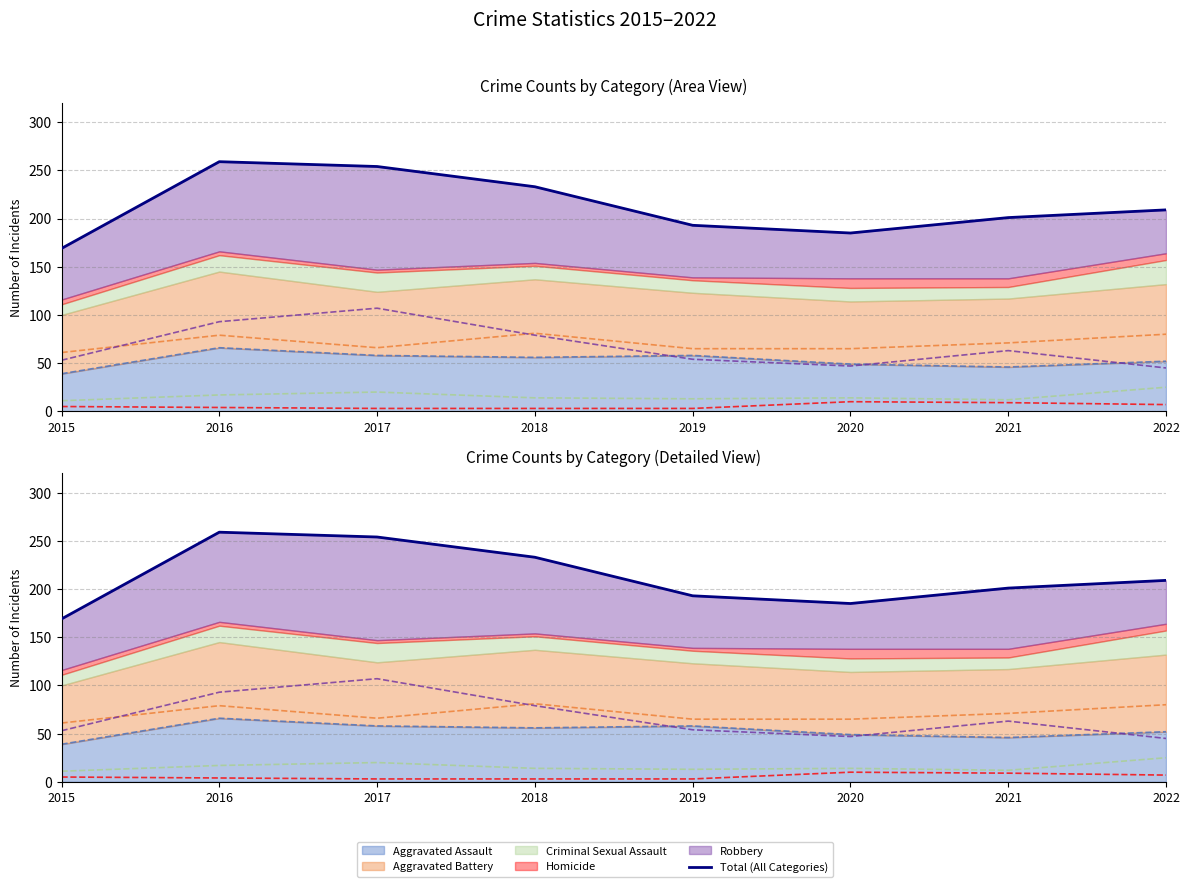

The Aggravated Battery (line) series shows 38 at 2017. True or false?

False